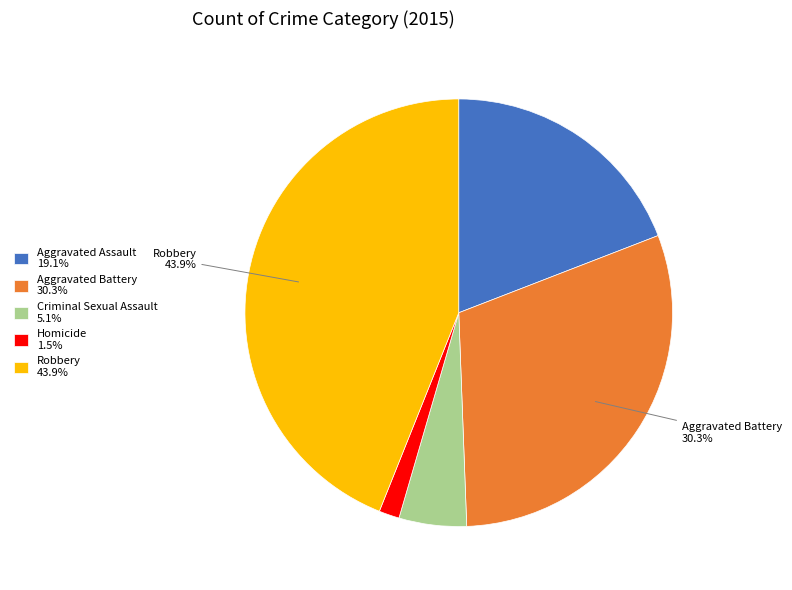

Approximately how many times larger is the value at Aggravated Assault 19.1% compared to Criminal Sexual Assault 5.1%?

3.7